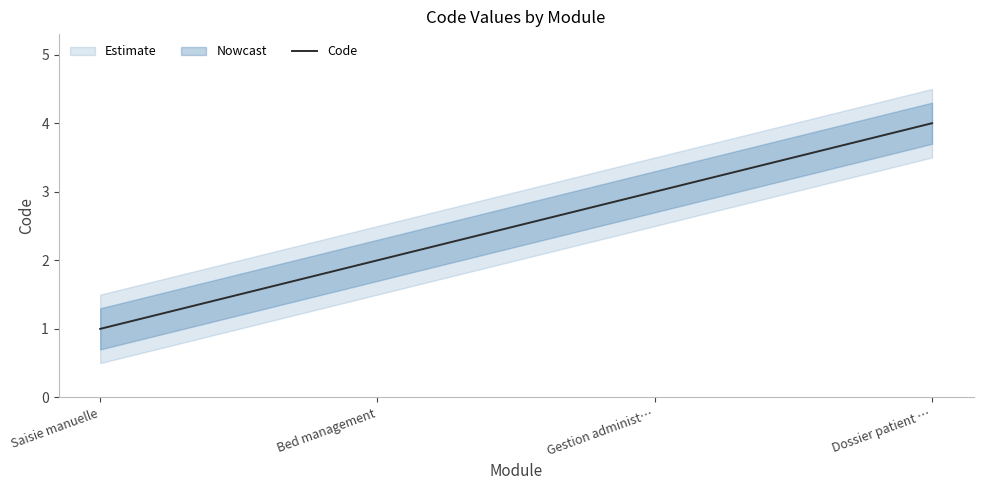

Between Dossier patient … and Bed management, which is larger?

Dossier patient …